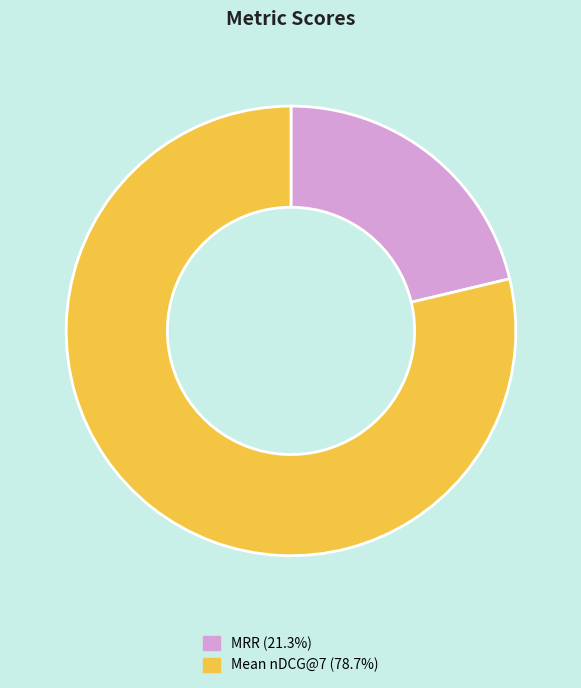

What is the smallest slice in the pie chart?

MRR